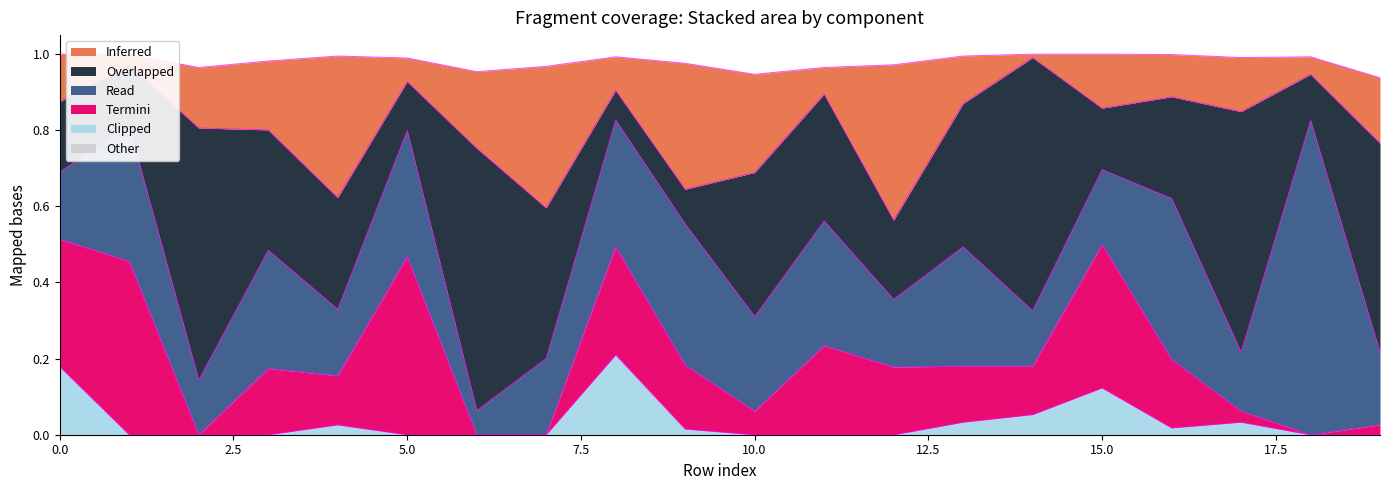

Does the chart have visible grid lines?

No